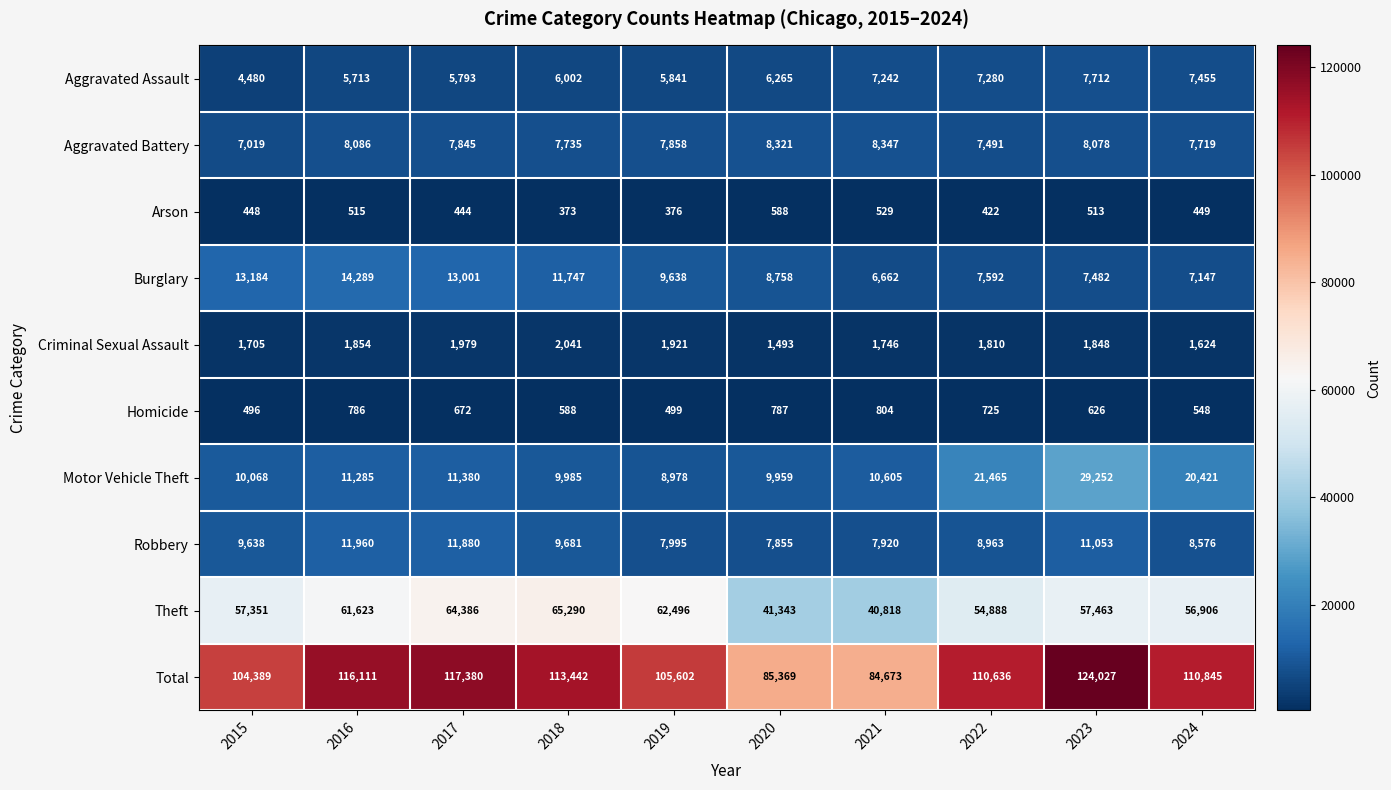

The Homicide series shows 1054 at 2023. True or false?

False